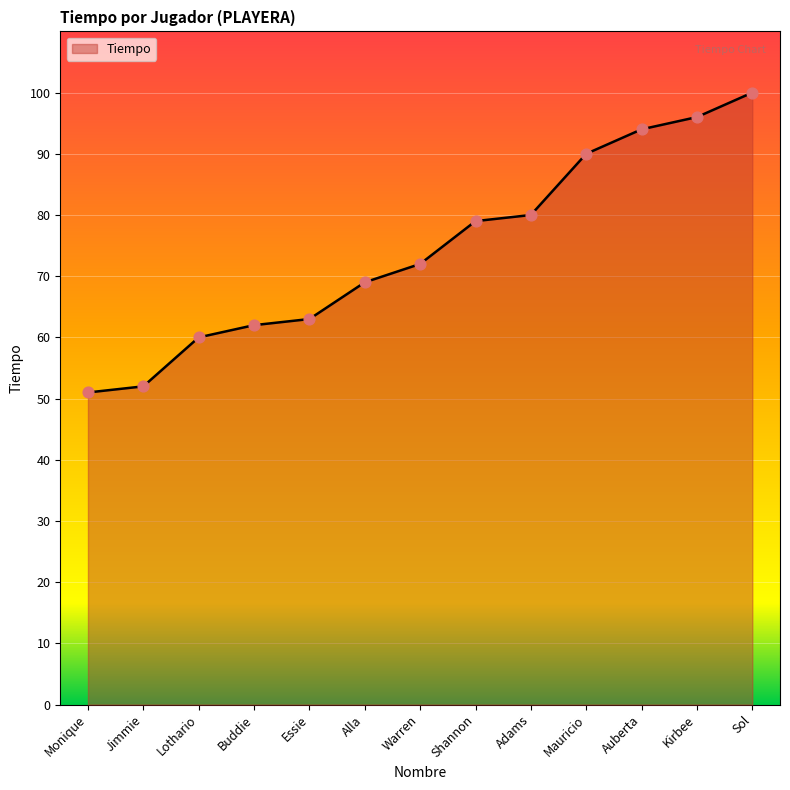

What is the change in value from Adams to Auberta?

+14